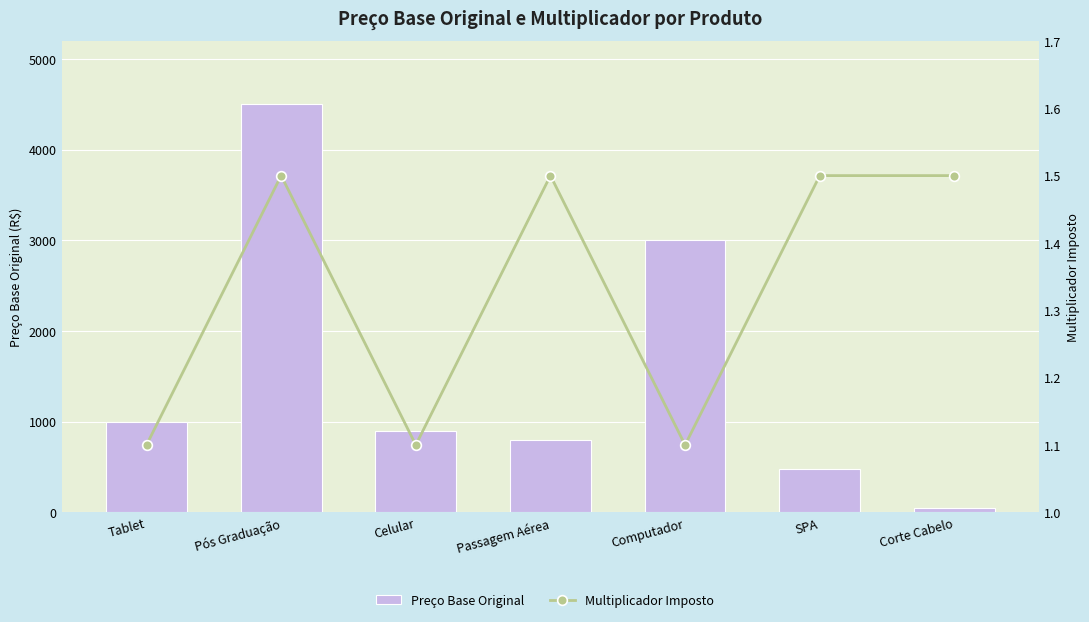

Count the Multiplicador Imposto values in the range 1 to 2.

7